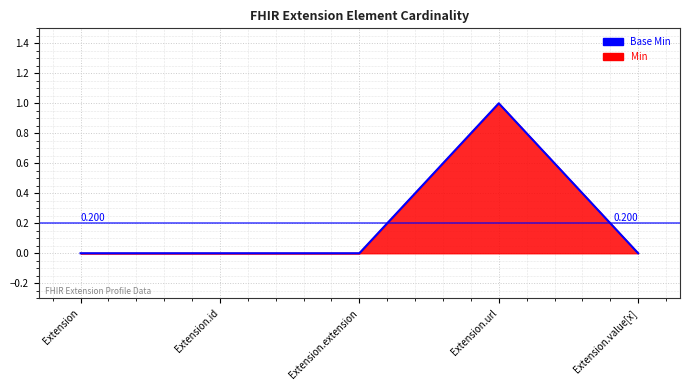

What is the maximum value shown in the chart?

1